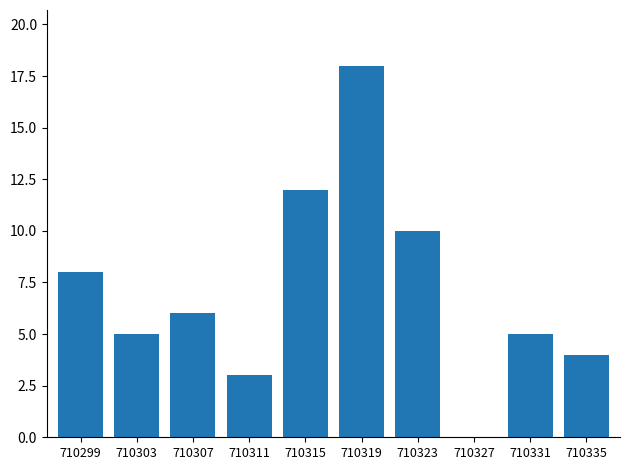

What is the change in value from 710307 to 710327?

-6